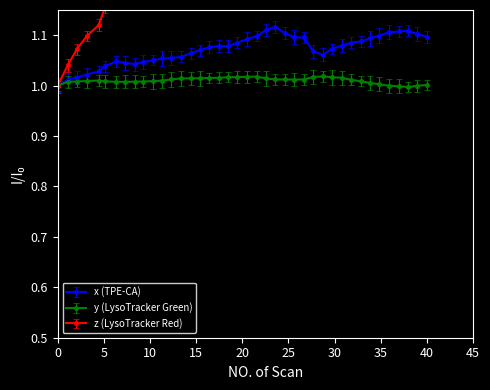

Which series has the largest range (max minus min)?

z